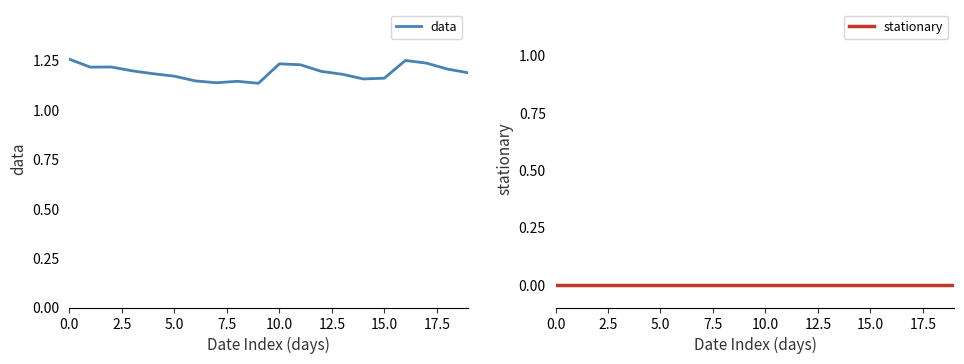

True or false: stationary and data intersect in this chart.

False